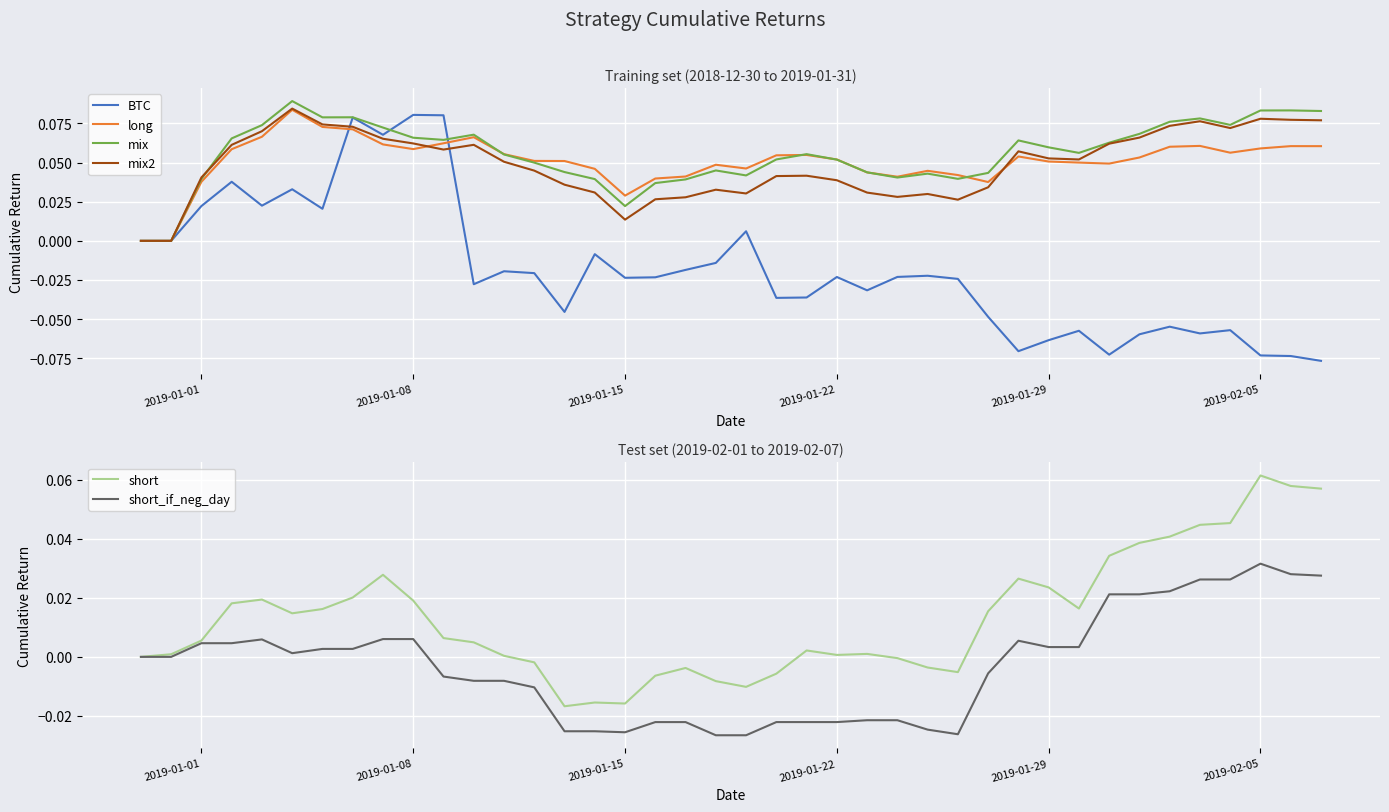

How many lines are shown in the chart?

6